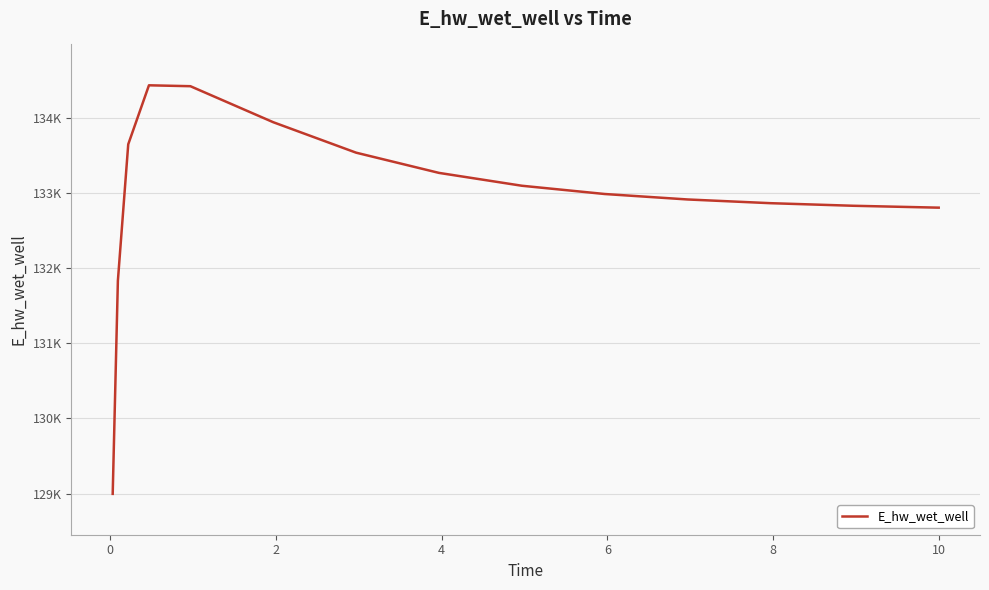

What is the value of the 9th point from the left?

133938.9